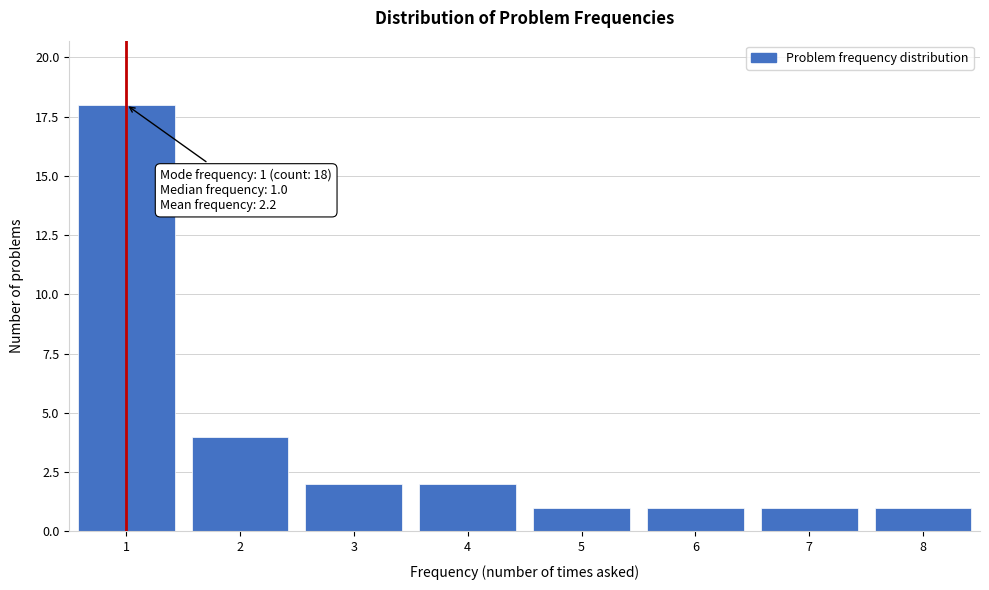

Over which range of the x-axis is the bar tallest?

0.5 to 1.5